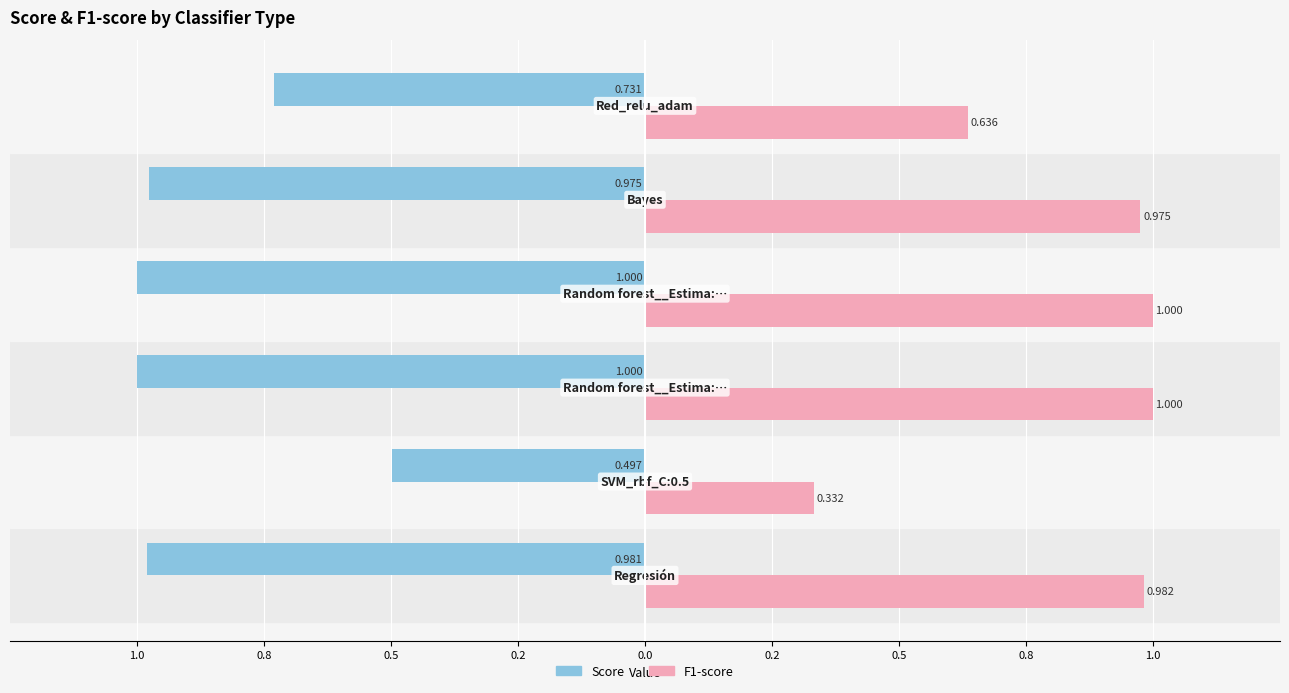

What is the average value of the F1-score series?

0.8